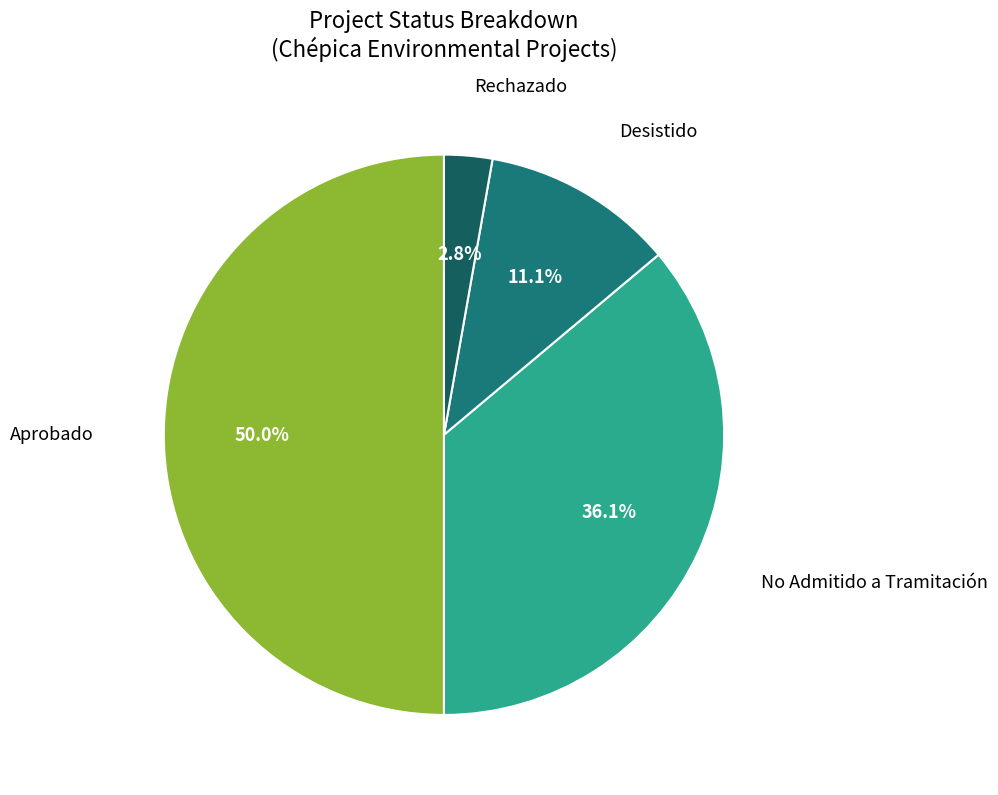

Is it true that Rechazado is 3% of the pie?

True